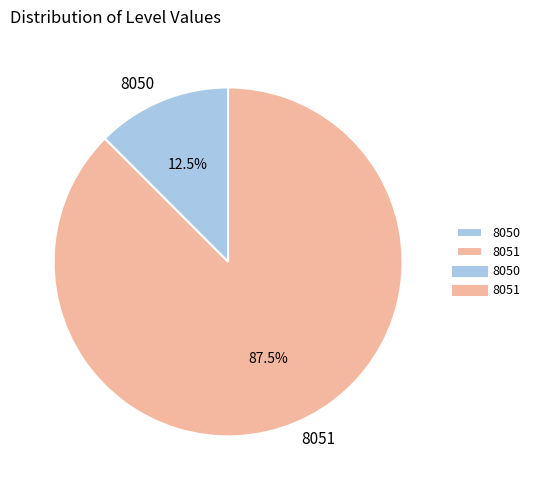

Rank the categories by value from lowest to highest.

8050, 8051